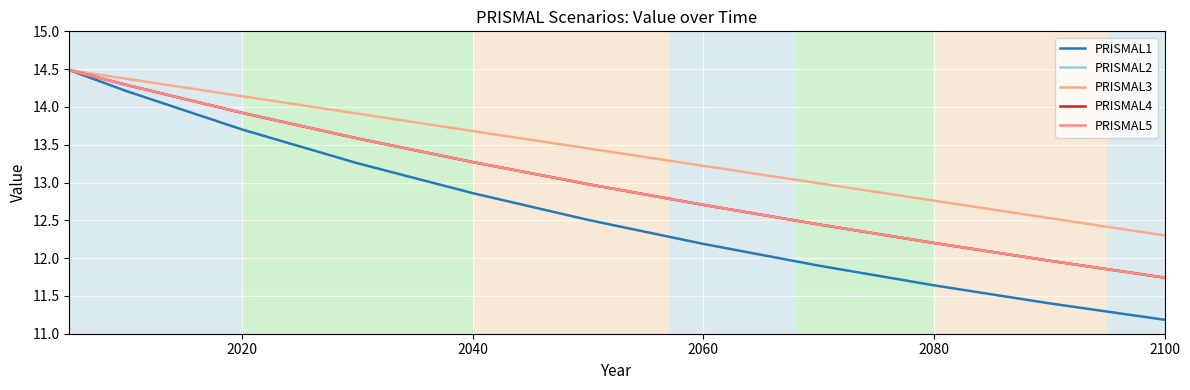

Is this an area chart (filled region under the line)?

No